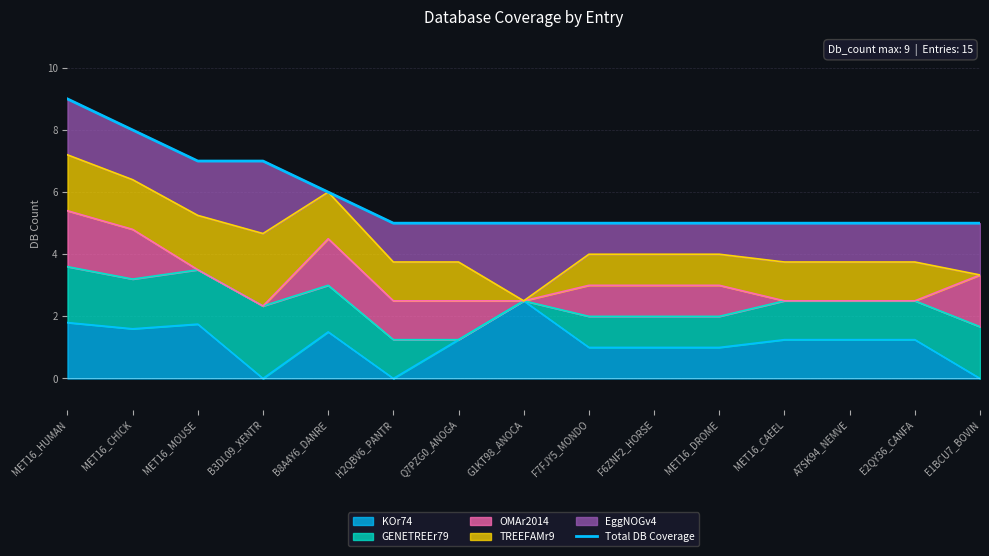

Reading left to right, what are all the values shown in this chart?

MET16_HUMAN=9	MET16_CHICK=8	MET16_MOUSE=7	B3DL09_XENTR=7	B8A4Y6_DANRE=6	H2QBV6_PANTR=5	Q7PZG0_ANOGA=5	G1KT98_ANOCA=5	F7FJY5_MONDO=5	F6ZNF2_HORSE=5	MET16_DROME=5	MET16_CAEEL=5	A7SK94_NEMVE=5	E2QY36_CANFA=5	E1BCU7_BOVIN=5